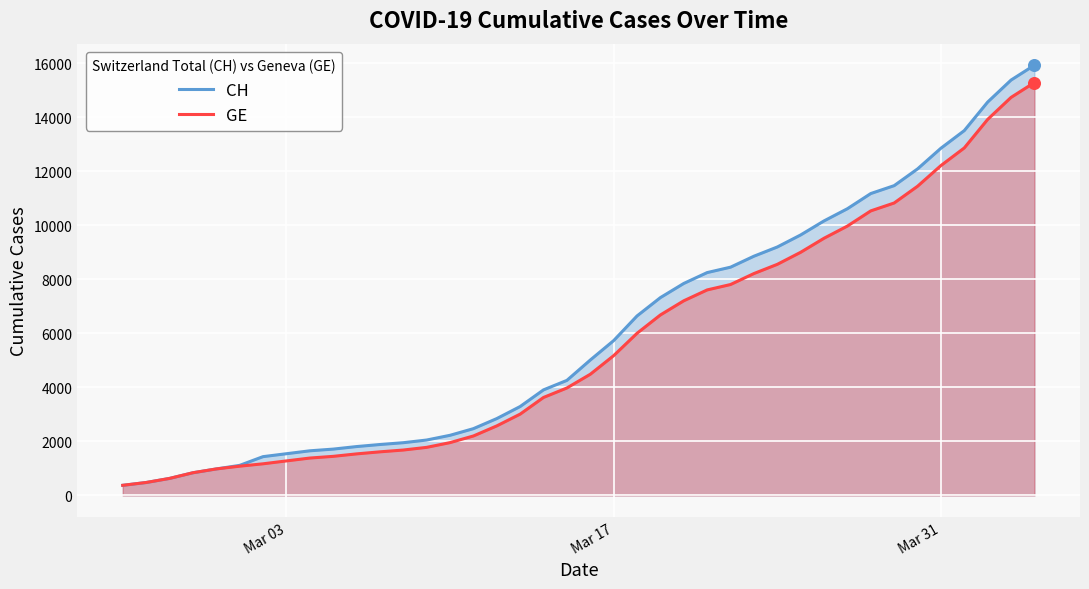

Which series has the widest spread of Y values?

CH